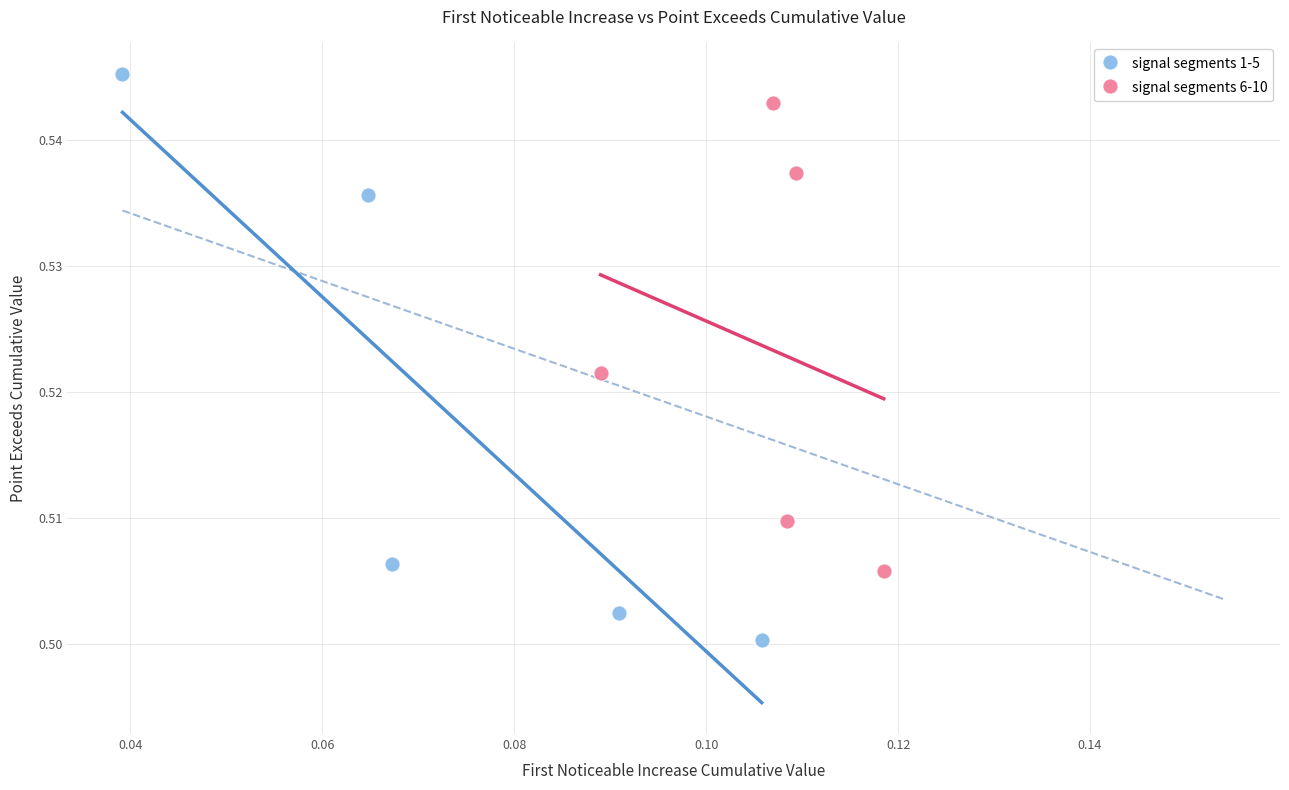

What are all the series names shown in the legend?

signal segments 1-5, signal segments 6-10